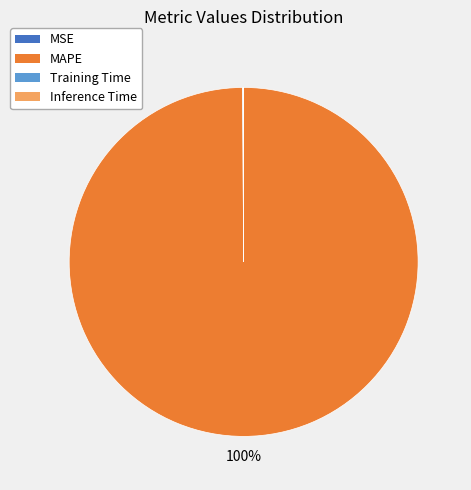

True or false: MAPE accounts for 100% of the total.

True